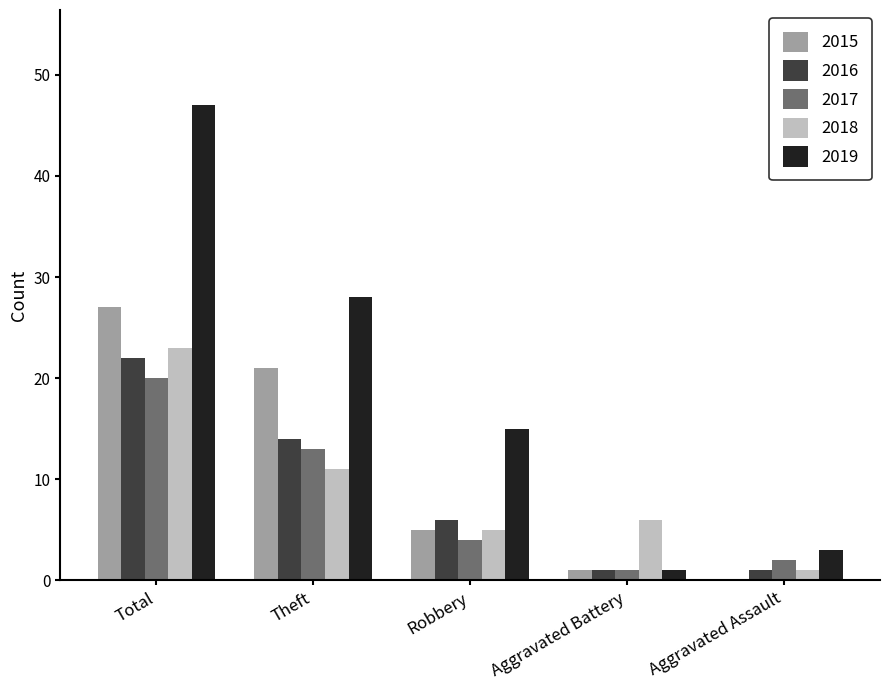

How many data points does each series have?

5